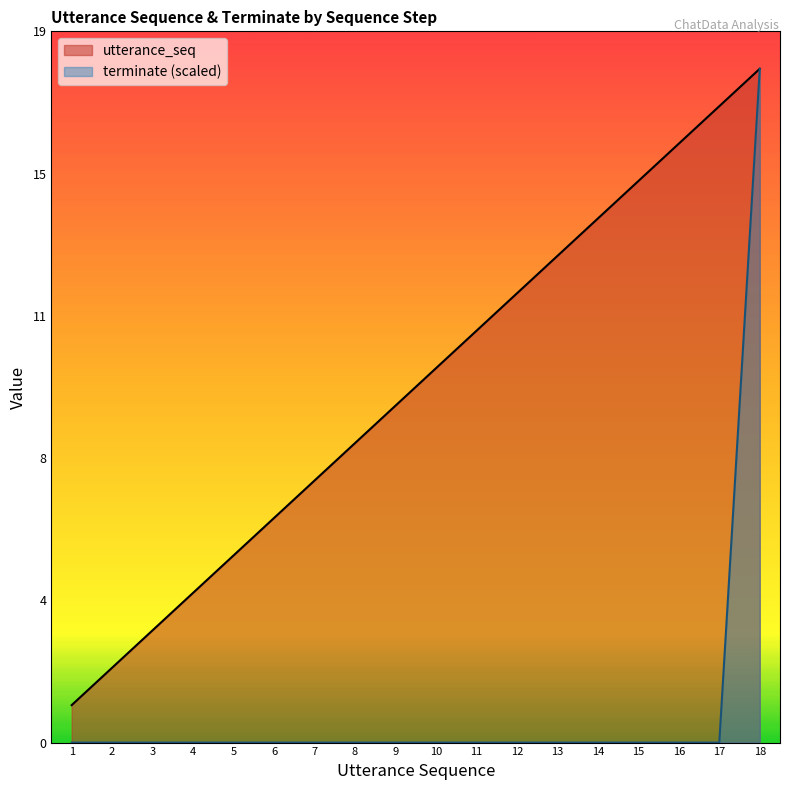

What is the total value across all series at 2?

2